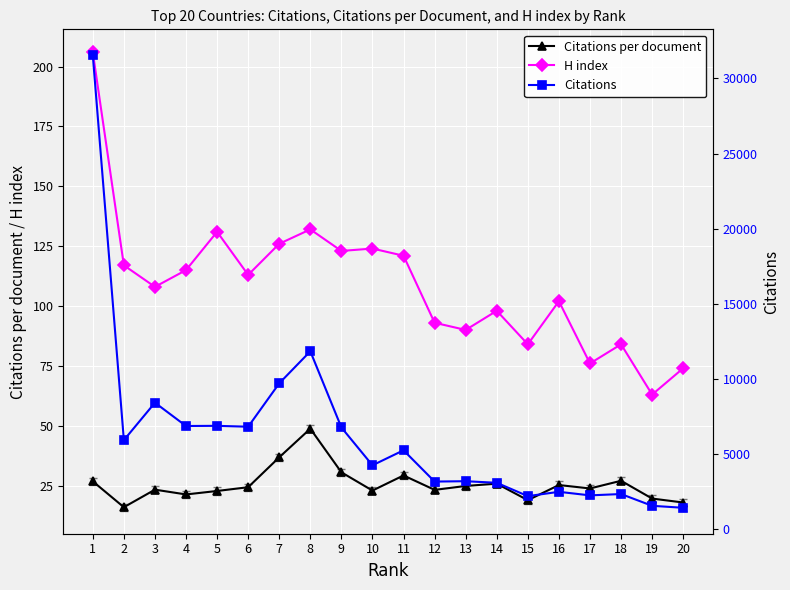

In Citations per document, how many points are higher than both neighbors (excluding endpoints)?

6